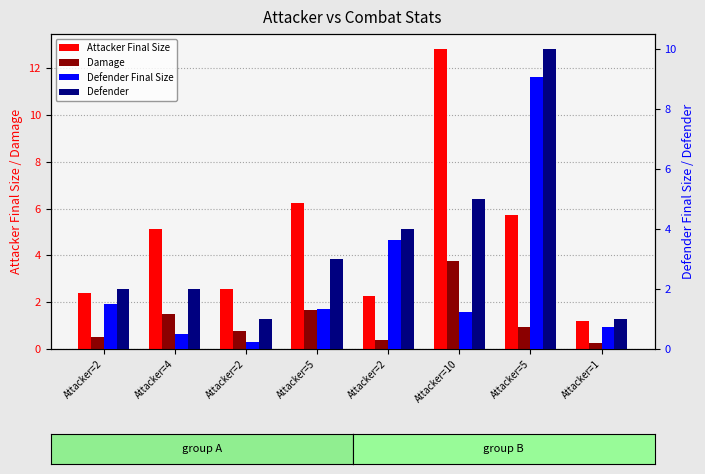

Is it true that Attacker Final Size equals 3.7 at Attacker=2?

False